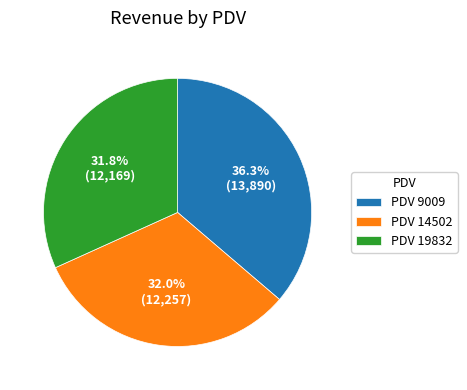

How many segments does this pie chart have?

3